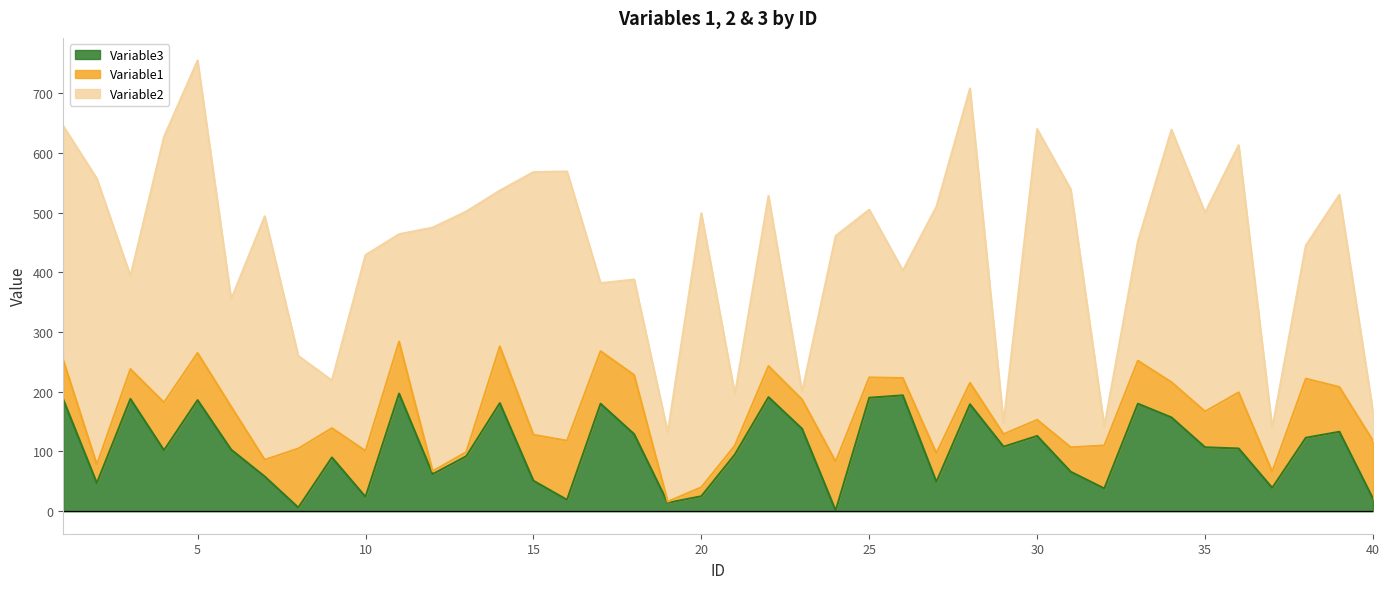

At how many categories does at least one series exceed 416?

10